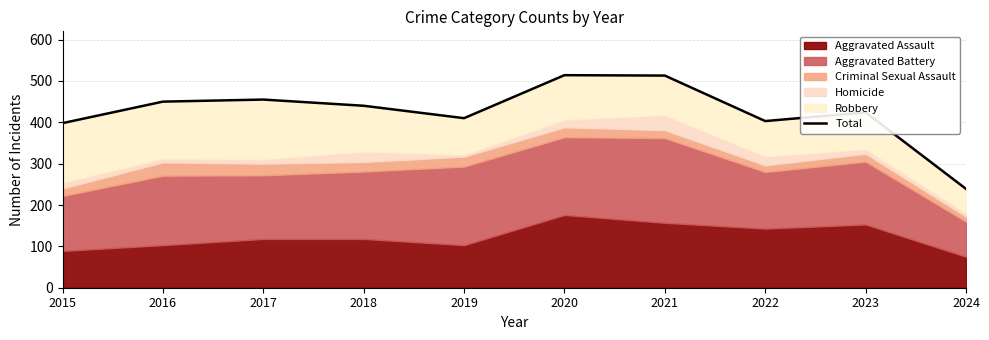

What is the sum of the values at 2023 and 2016?

874